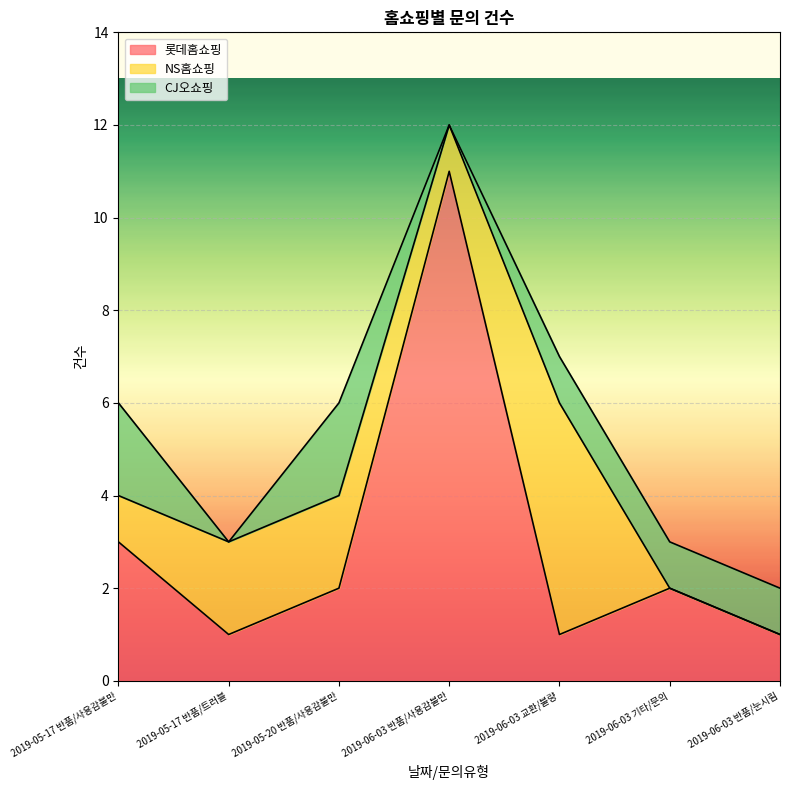

How many distinct data groups are displayed?

3